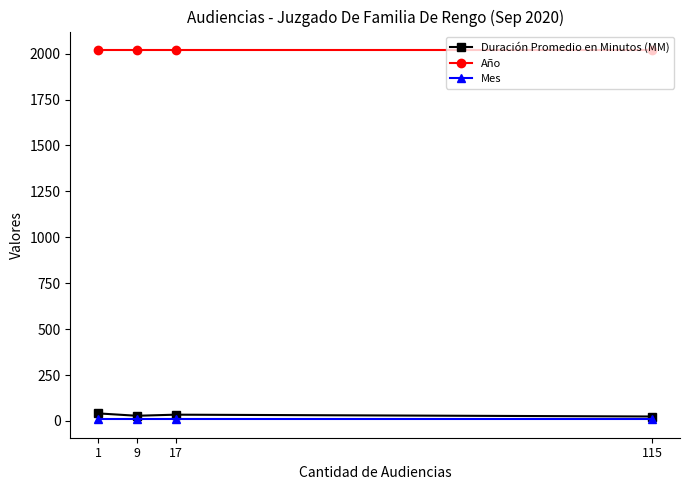

Which category has the highest value in the Mes series?

115